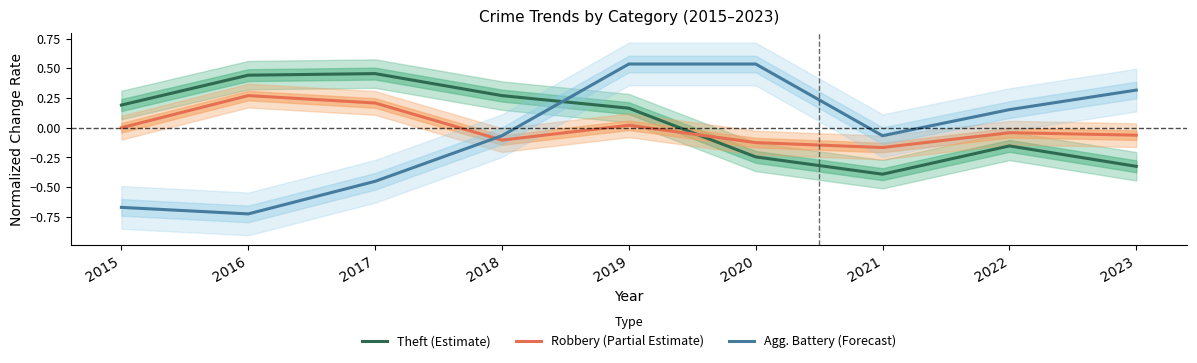

How many values in Theft (Estimate) are below zero?

4